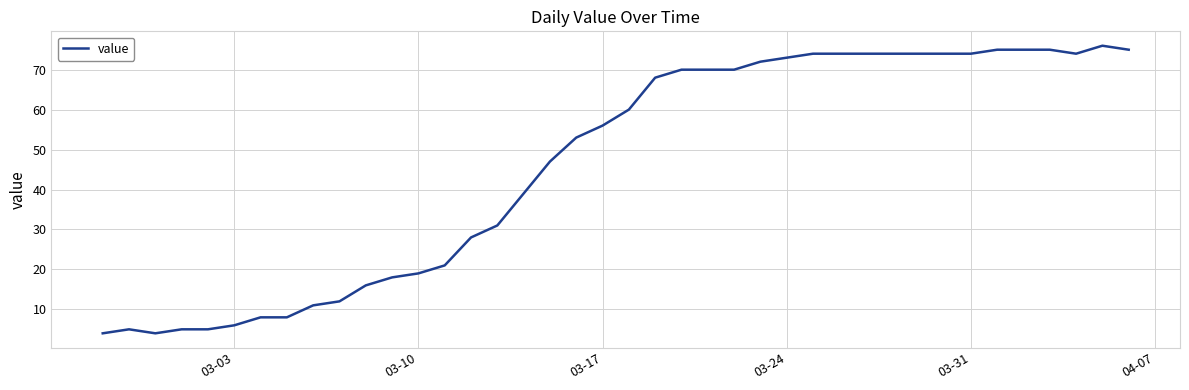

What is the smallest value displayed?

4